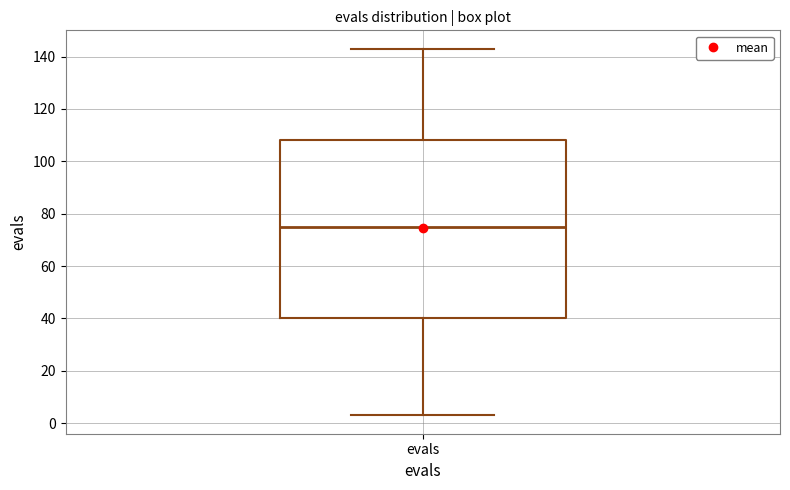

Read this box plot against the y-axis: the position of the median line, the range covered by the box, and the ends of both whiskers. The values are not printed on the chart, so give them approximately, as read against the axis.

median 76, box 40 to 108, whiskers 4 to 144